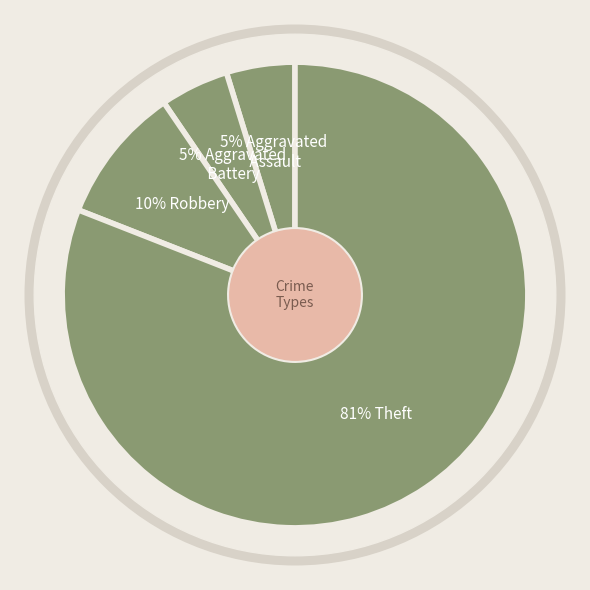

To the nearest percent, what is the difference between the Theft and Robbery slice percentages?

71%